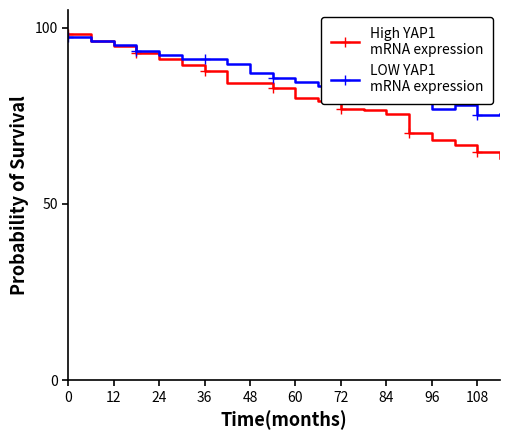

What is the minimum value shown in the chart?

63.0